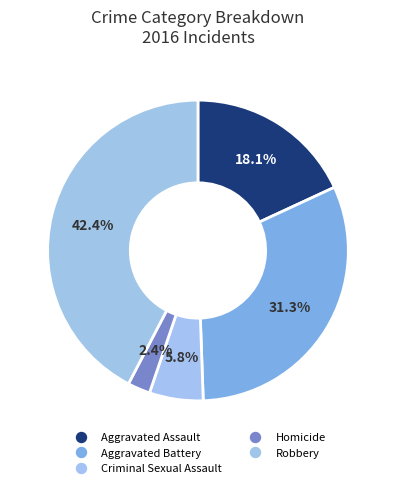

How many segments does this pie chart have?

5